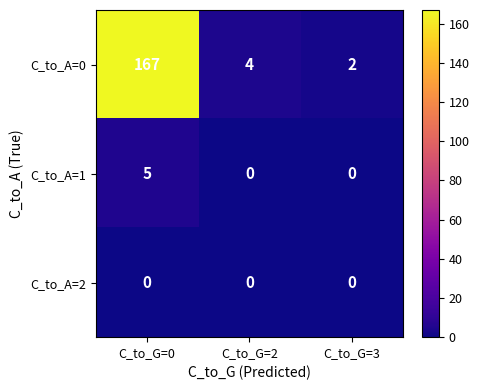

Rank the series at C_to_G=0 from highest to lowest value.

C_to_A=0, C_to_A=1, C_to_A=2